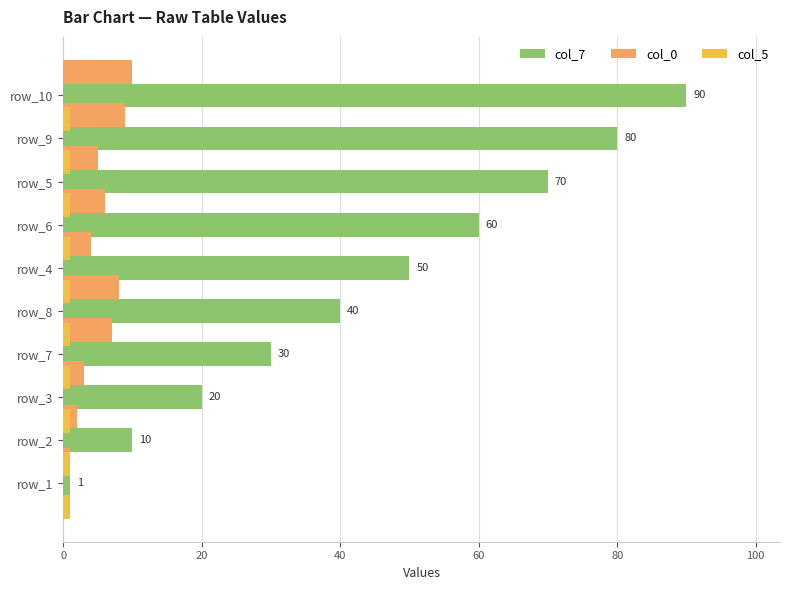

Are the bars horizontal?

Yes